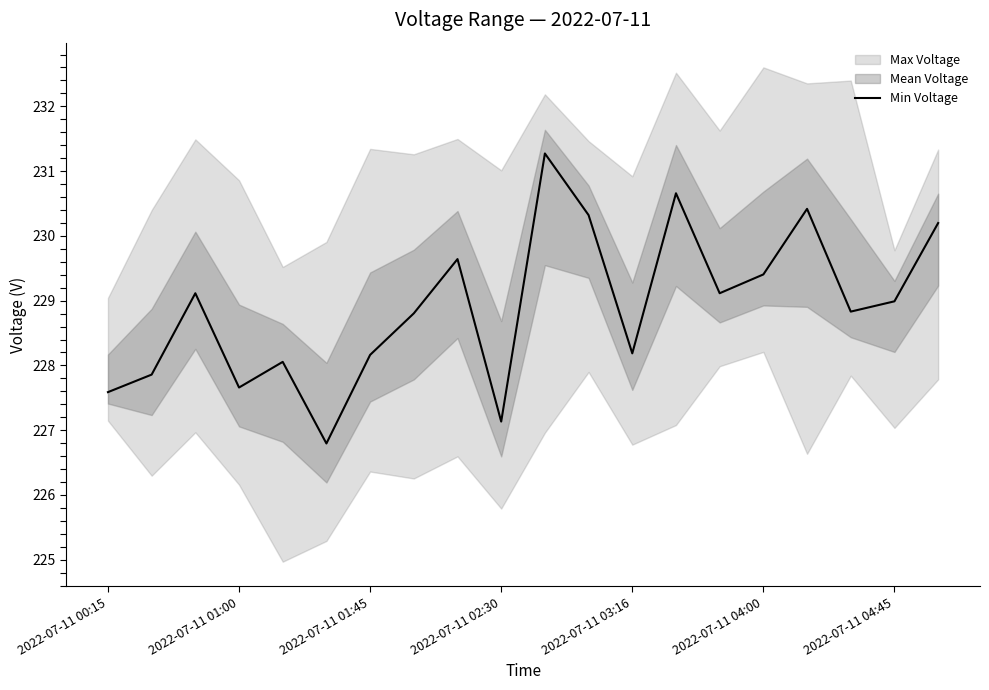

How many interior local peaks (higher than both neighbors) does the data have?

6